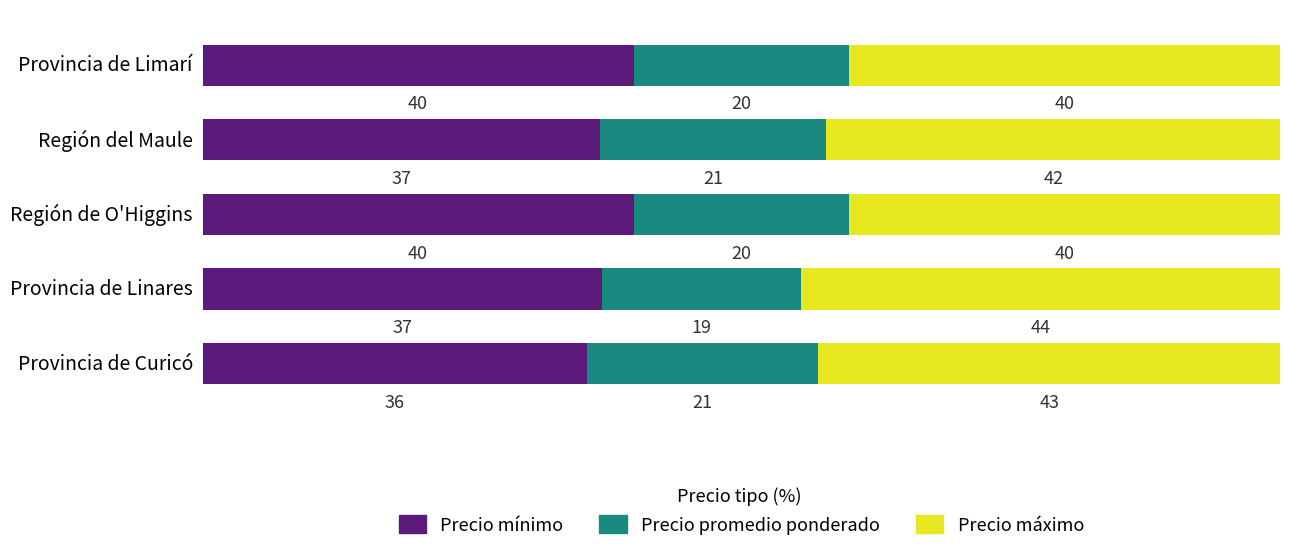

Where is Precio mínimo nearest to the value 37?

Provincia de Linares